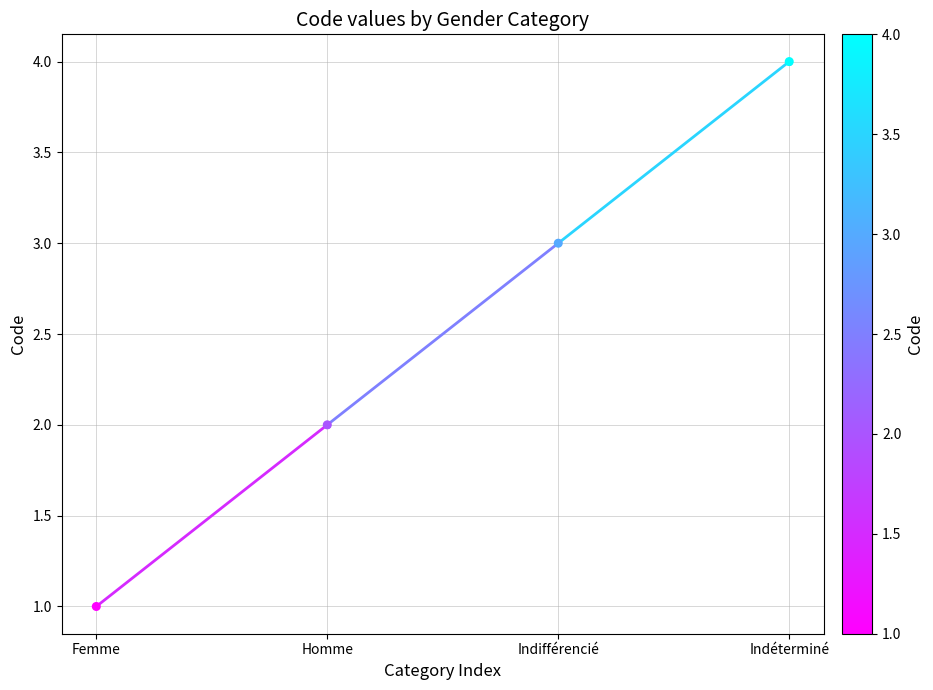

What is the range of Y values (max minus min)?

3